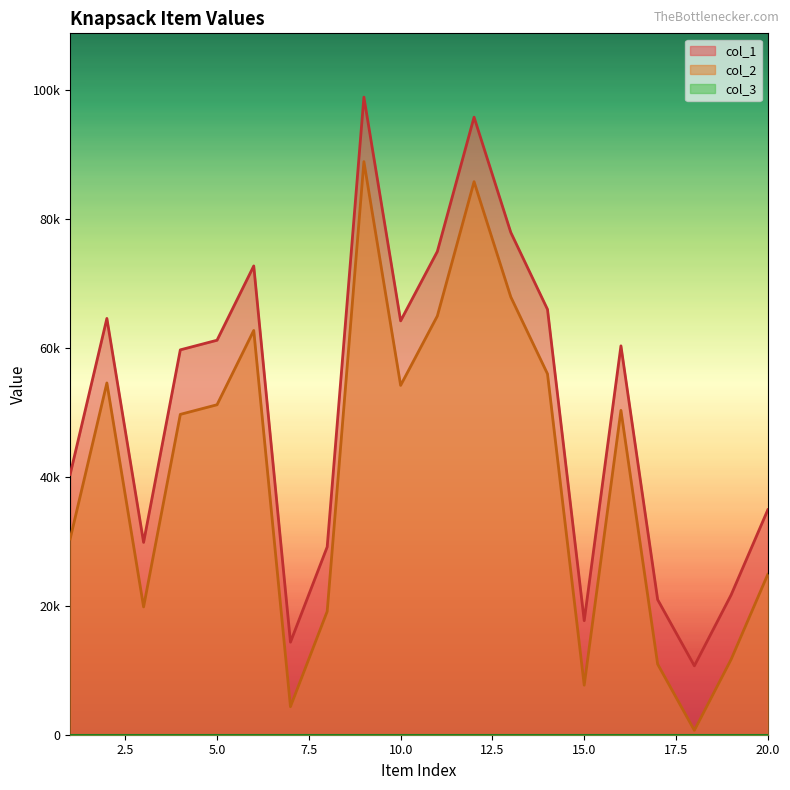

What is the total value across all series at 19?

33320